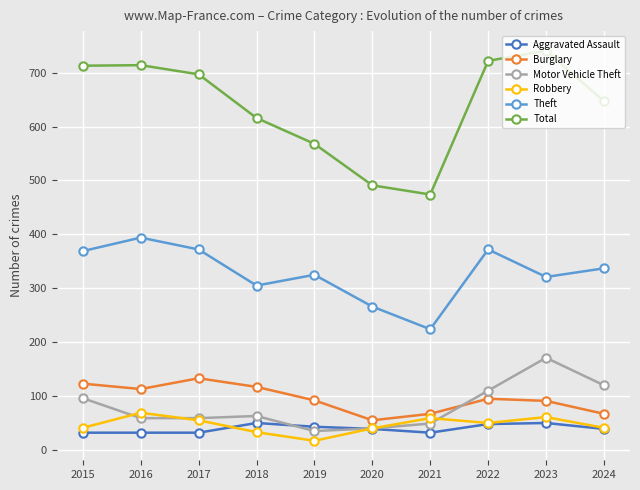

List the series in order of their peak value, highest first.

Total, Theft, Motor Vehicle Theft, Burglary, Robbery, Aggravated Assault